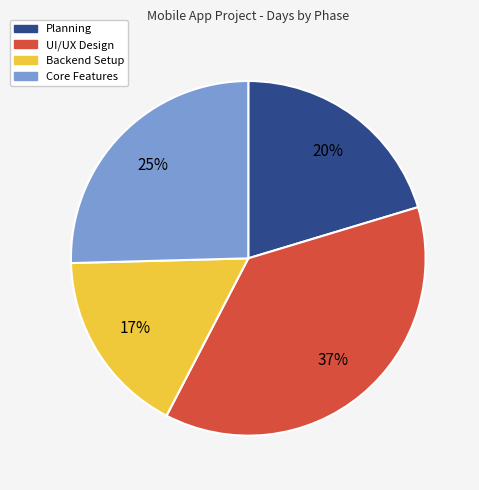

How many slices are in this pie chart?

4